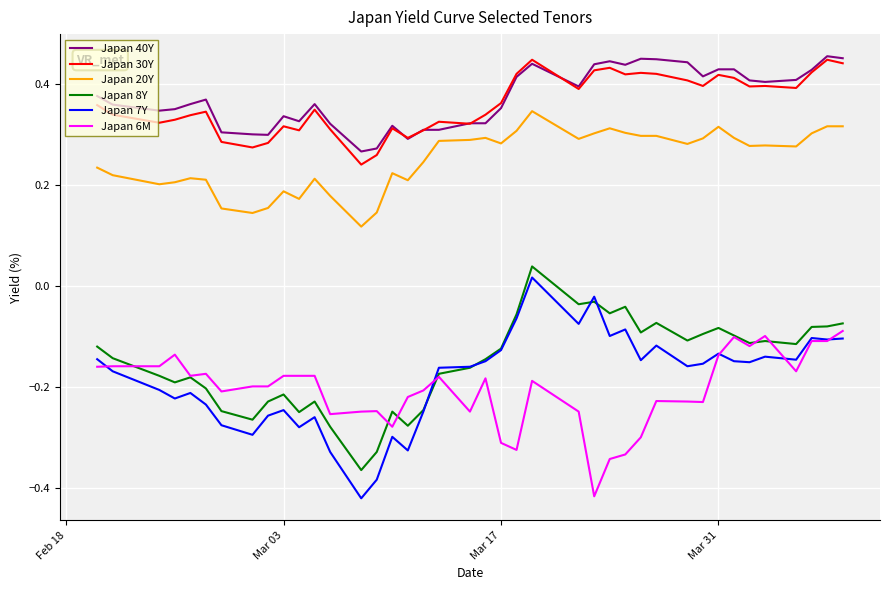

How many Japan 40Y values are between 0 and 1?

40